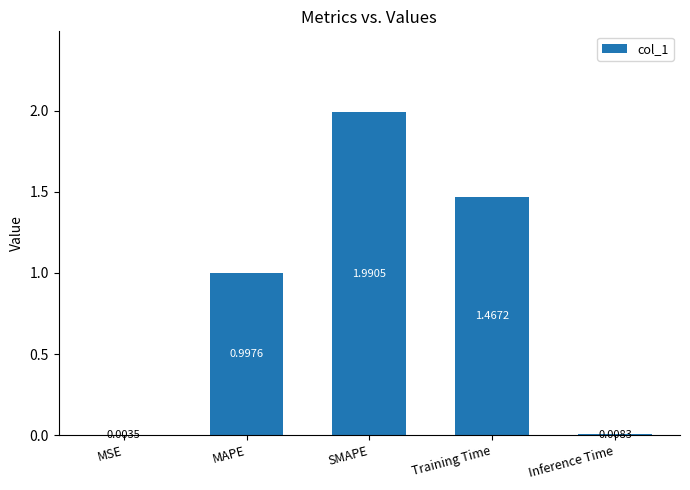

At which category does the chart reach its peak across all series?

SMAPE